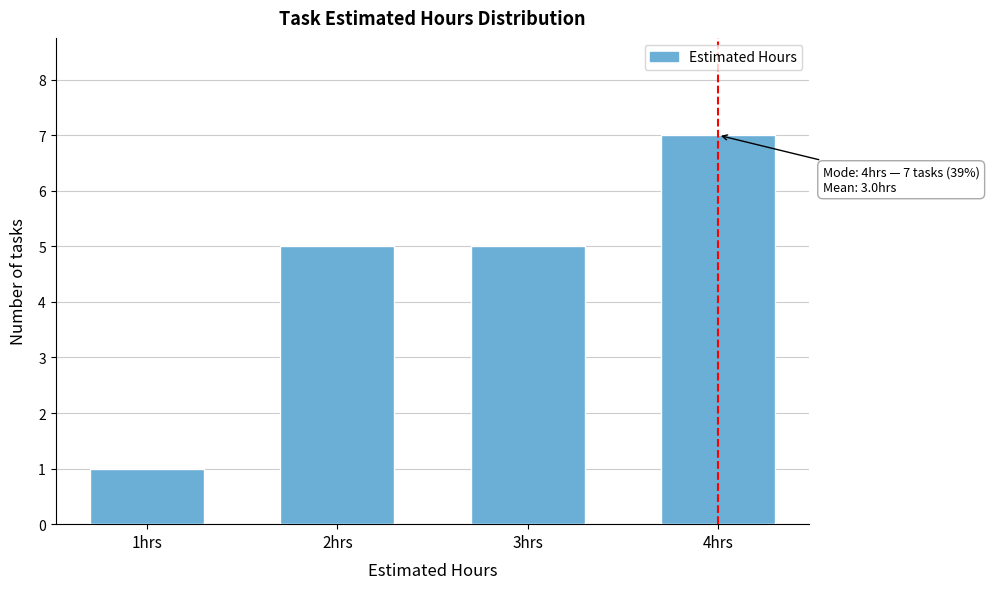

Which range on the x-axis has the tallest bar?

3.5 to 4.5